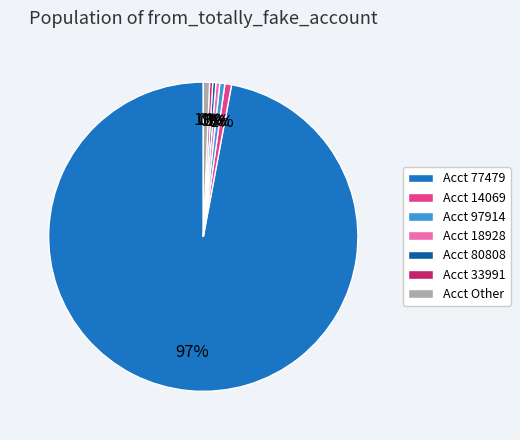

Which category accounts for the majority?

Acct 77479